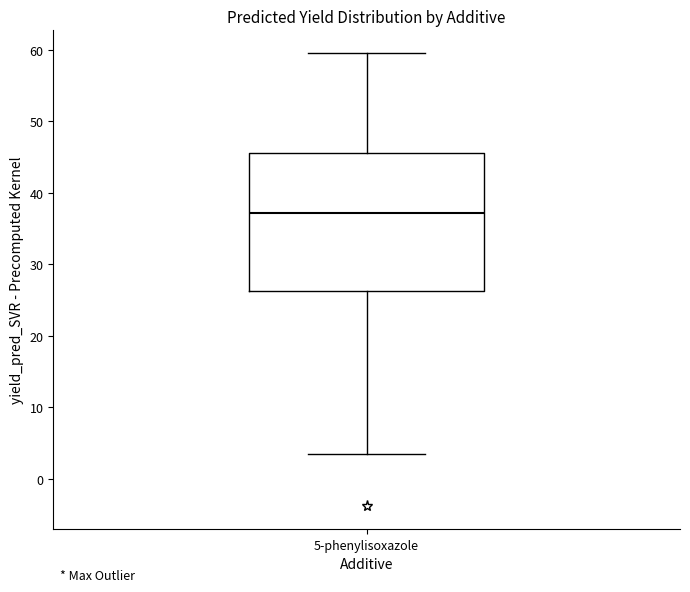

Where is the upper edge of the box for 5-phenylisoxazole on the y-axis? The values are not printed on the chart, so give them approximately, as read against the axis.

46